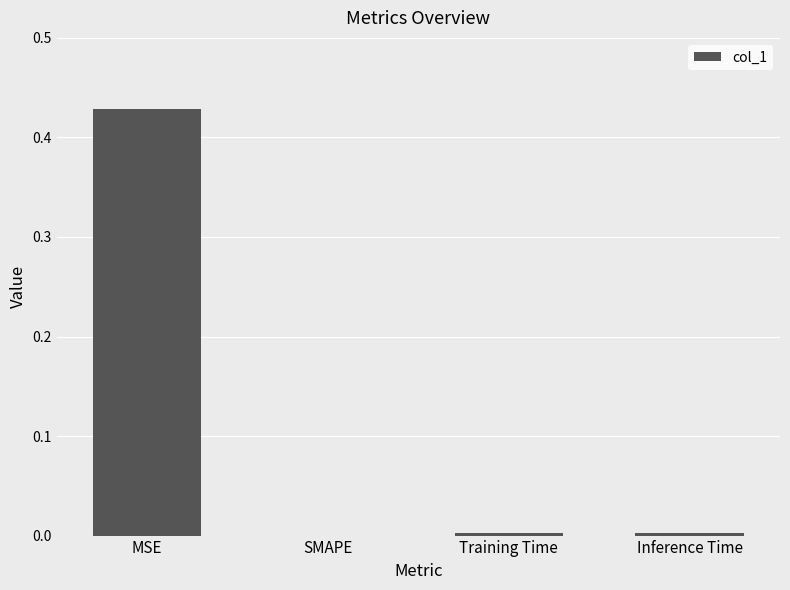

True or false: the data shows -0.2 at SMAPE.

False